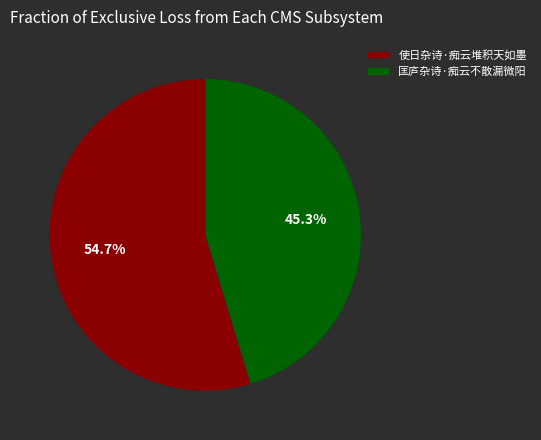

How many slices are in this pie chart?

2